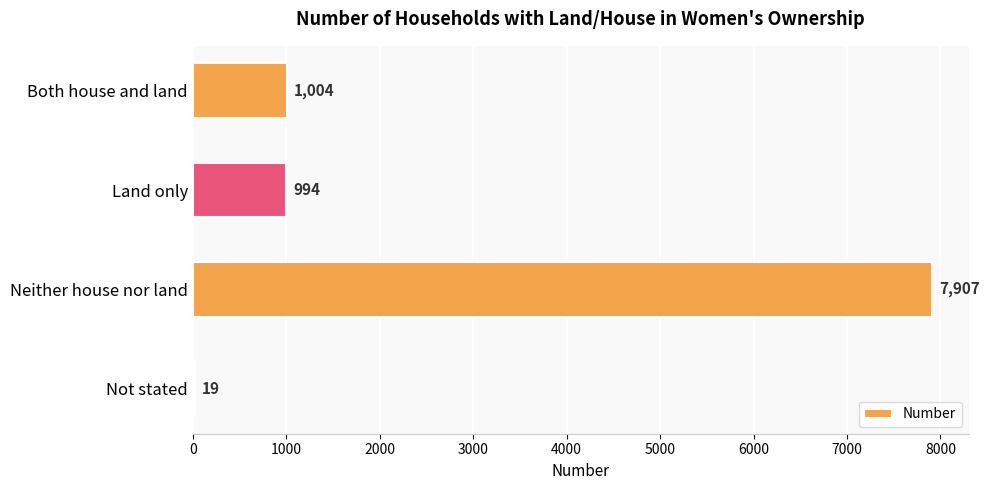

What is the sum of all values?

9924